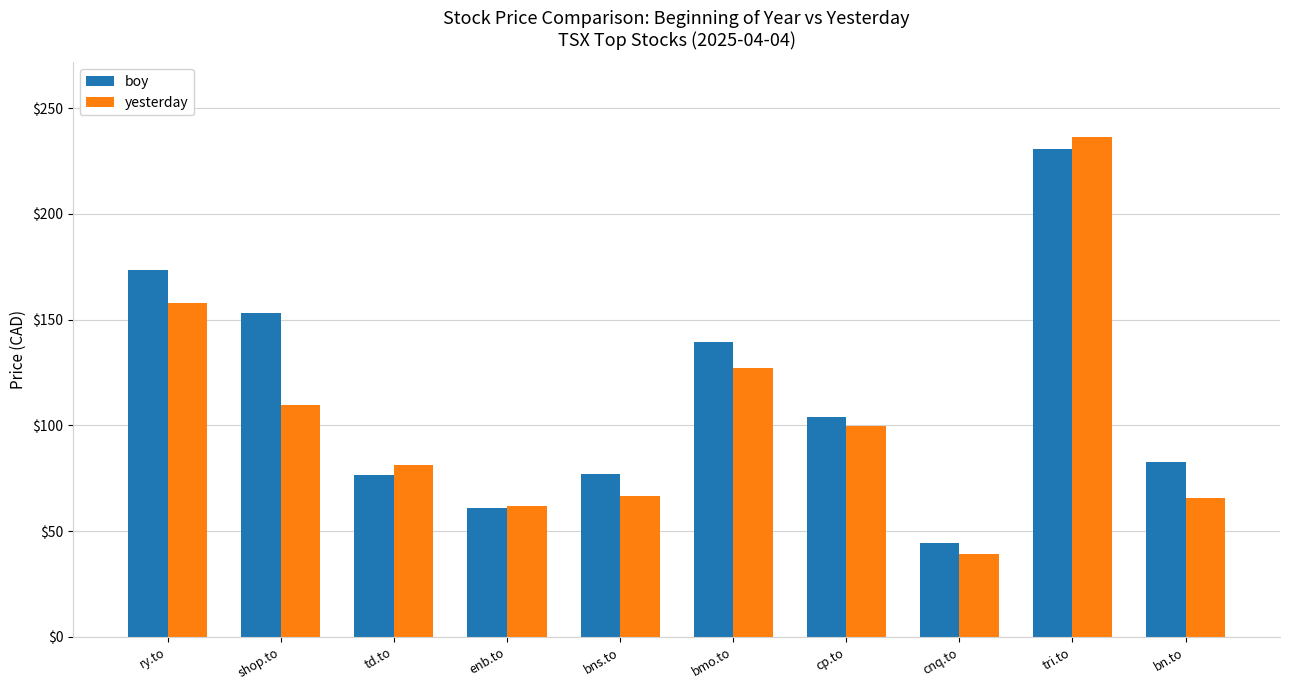

What is the difference between the maximum and minimum values in the yesterday series?

197.0